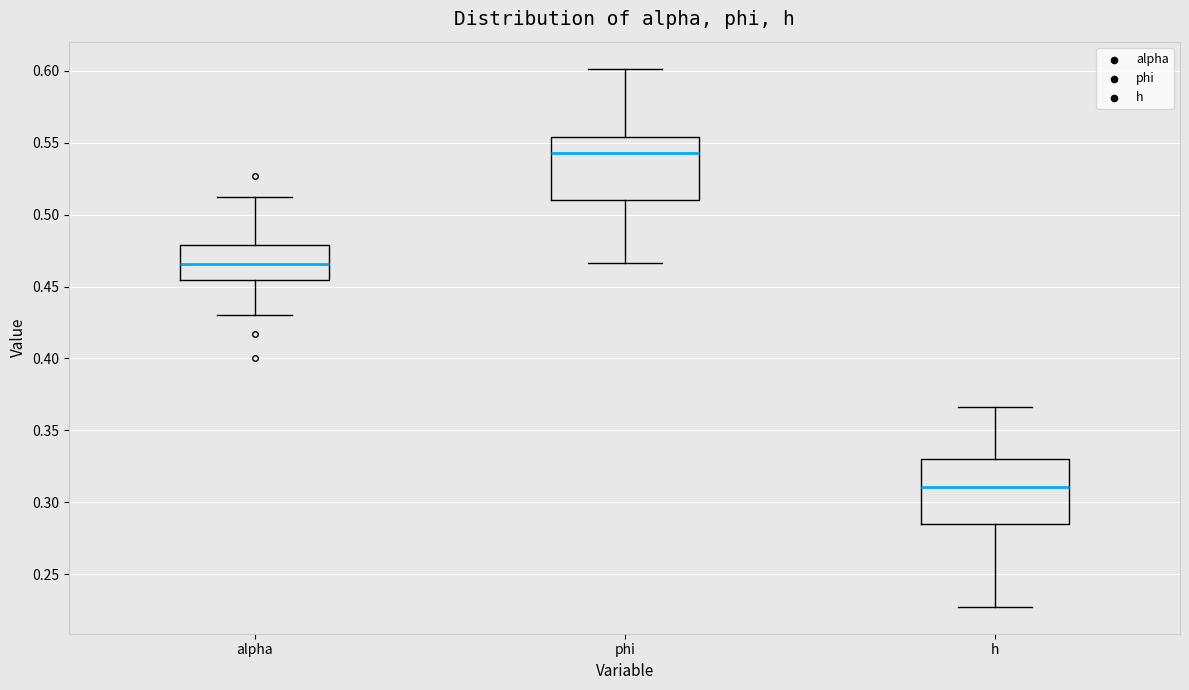

Reading left to right, transcribe this box plot: for each box, give where its median line is, the range the box spans, and where its two whiskers end, as read against the y-axis. The values are not printed on the chart, so give them approximately, as read against the axis.

alpha: median 0.465, box 0.455 to 0.480, whiskers 0.430 to 0.510
phi: median 0.545, box 0.510 to 0.555, whiskers 0.465 to 0.600
h: median 0.310, box 0.285 to 0.330, whiskers 0.225 to 0.365